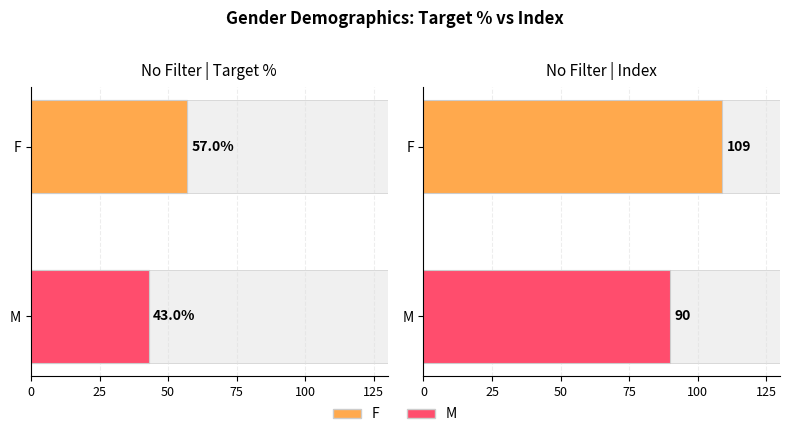

How many data points are above 56?

1